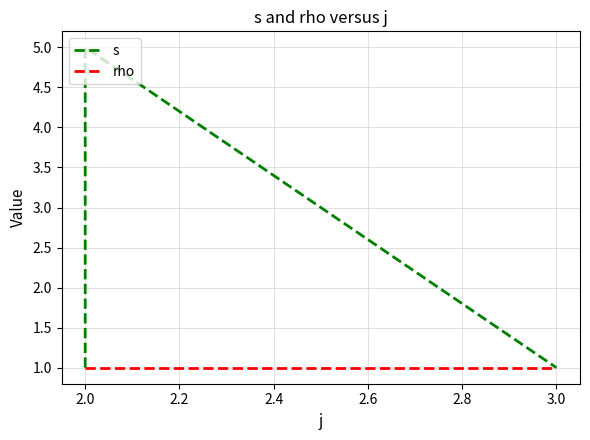

True or false: s and rho cross at least once.

False